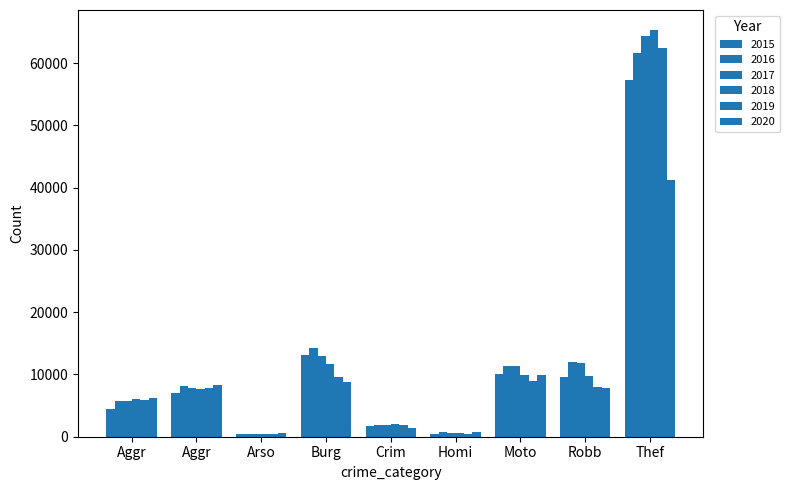

At which category is the sum across all series the highest?

Thef